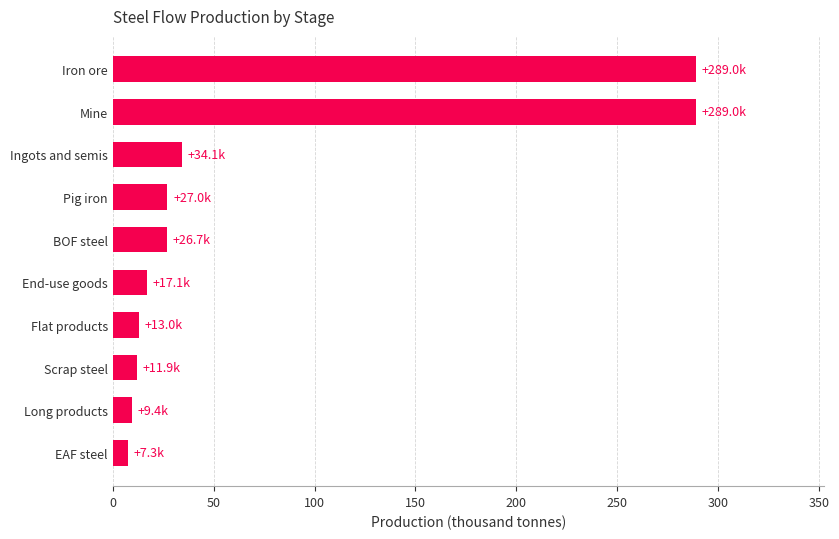

The chart shows a value of 424.4 at Mine. True or false?

False